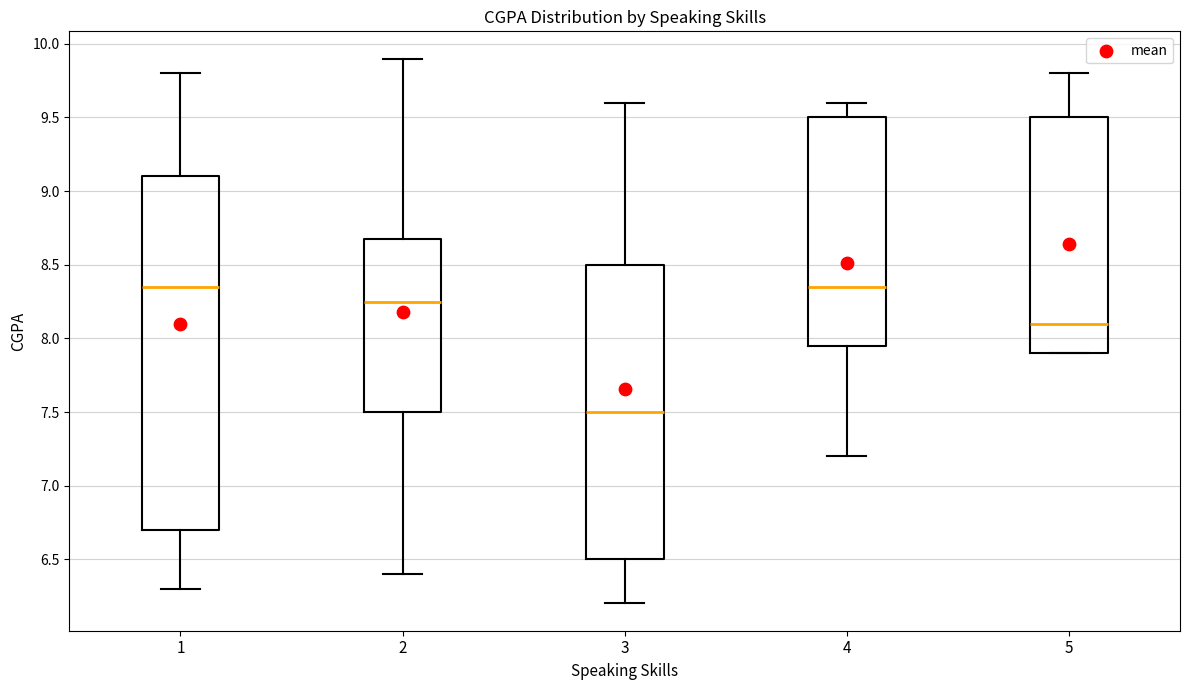

Reading left to right, transcribe this box plot: for each box, give where its median line is, the range the box spans, and where its two whiskers end, as read against the y-axis. The values are not printed on the chart, so give them approximately, as read against the axis.

1: median 8.35, box 6.70 to 9.10, whiskers 6.30 to 9.80
2: median 8.25, box 7.50 to 8.70, whiskers 6.40 to 9.90
3: median 7.50, box 6.50 to 8.50, whiskers 6.20 to 9.60
4: median 8.35, box 7.95 to 9.50, whiskers 7.20 to 9.60
5: median 8.10, box 7.90 to 9.50, whiskers 7.90 to 9.80